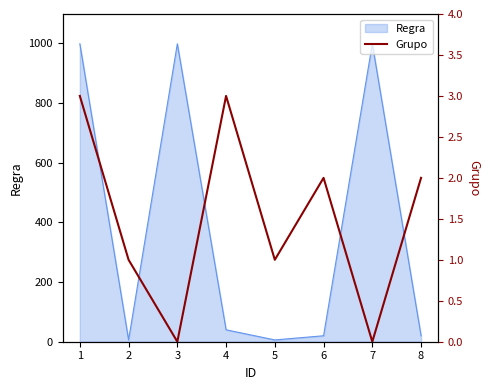

Is it true that the value at 7 is 0?

True